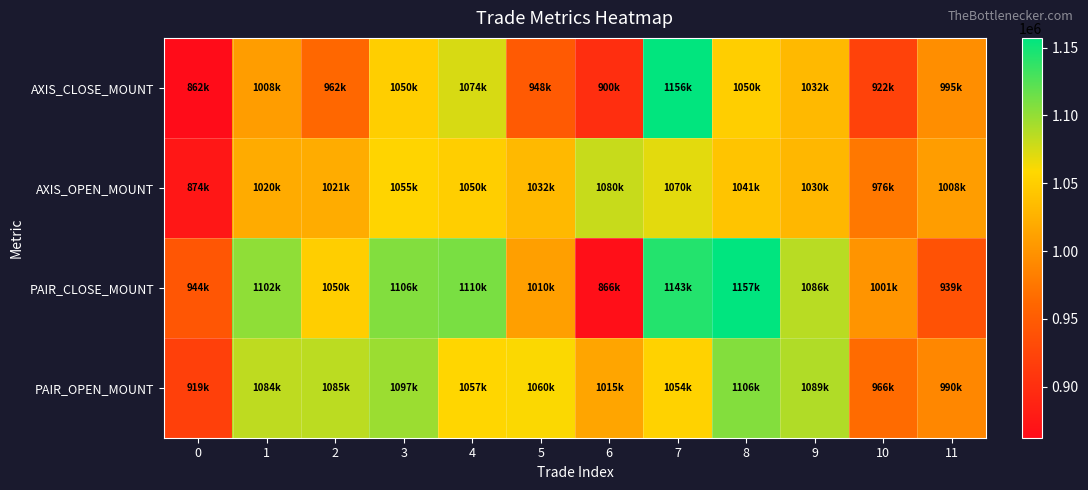

At which category is the sum across all series the highest?

7